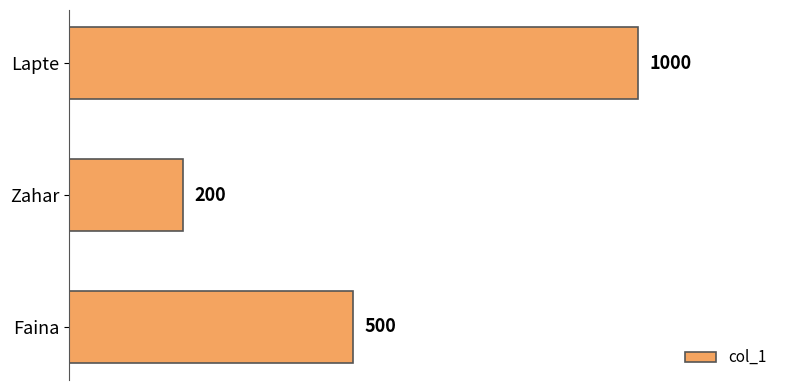

Are the bars horizontal?

Yes